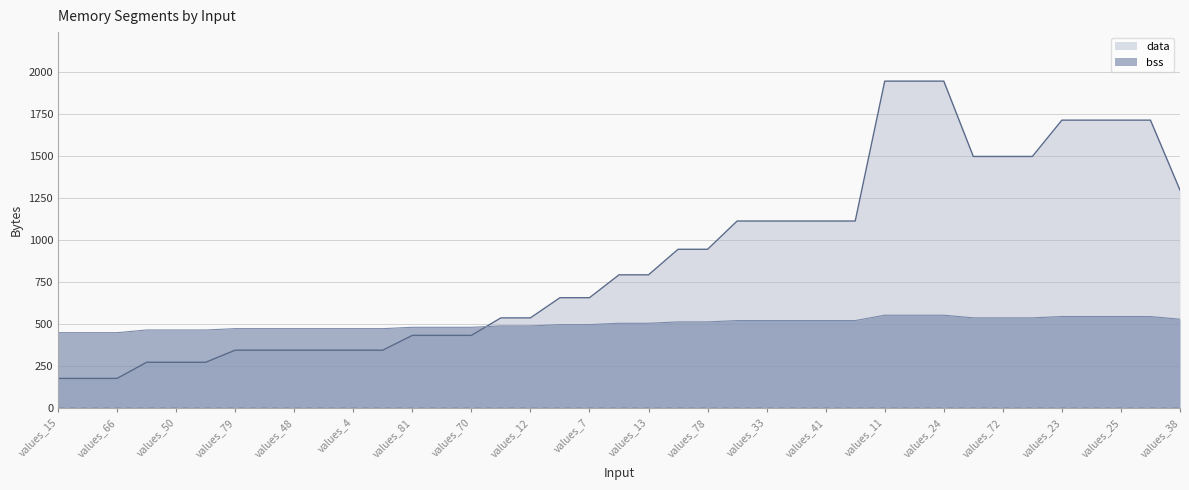

List the labels in order of bss value, smallest first.

values_15, values_91, values_66, values_76, values_50, values_77, values_79, values_93, values_48, values_22, values_4, values_31, values_81, values_5, values_70, values_1, values_12, values_68, values_7, values_71, values_13, values_32, values_78, values_45, values_33, values_26, values_41, values_55, values_38, values_19, values_72, values_69, values_23, values_6, values_25, values_42, values_11, values_87, values_24